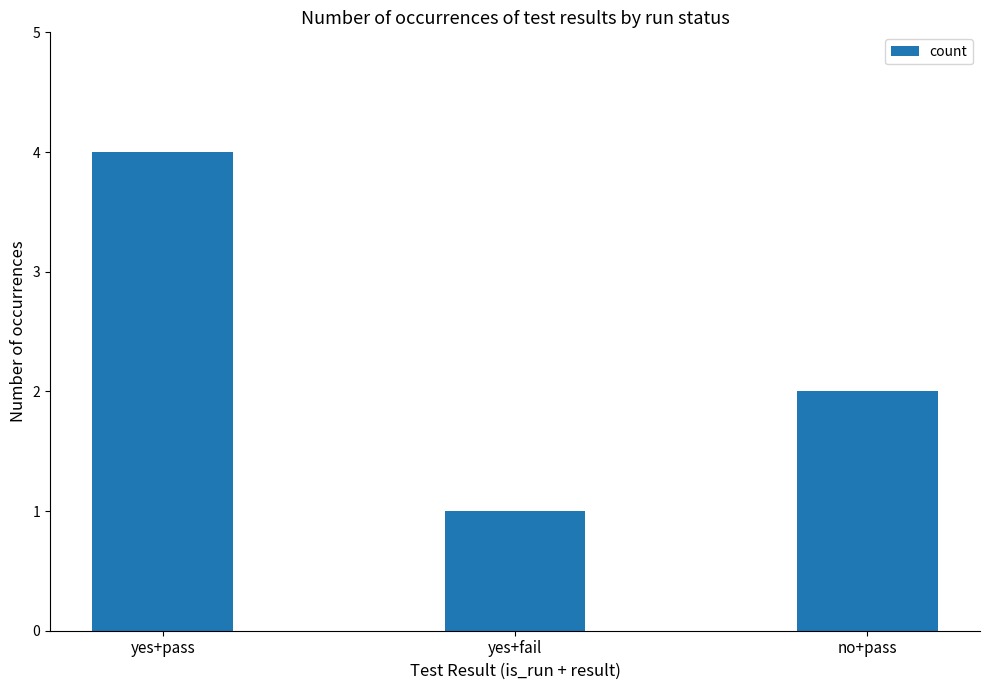

List the labels in order of value, largest first.

yes+pass, no+pass, yes+fail